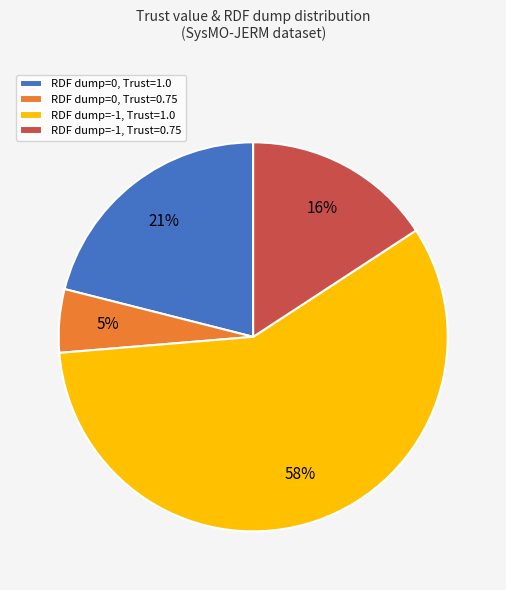

What percentage is the RDF dump=-1, Trust=0.75 slice, to the nearest percent?

16%